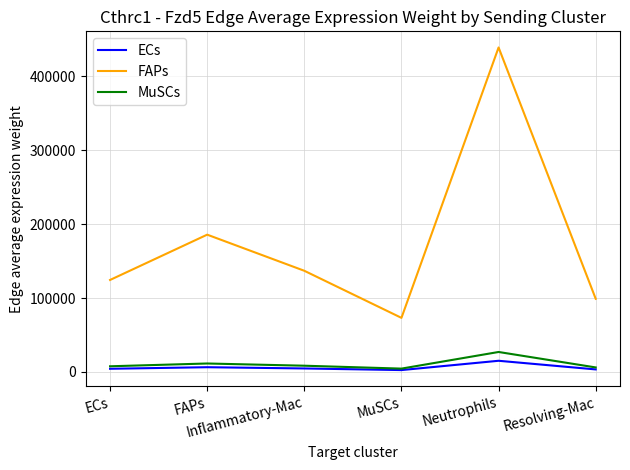

At which category is the sum across all series the highest?

Neutrophils